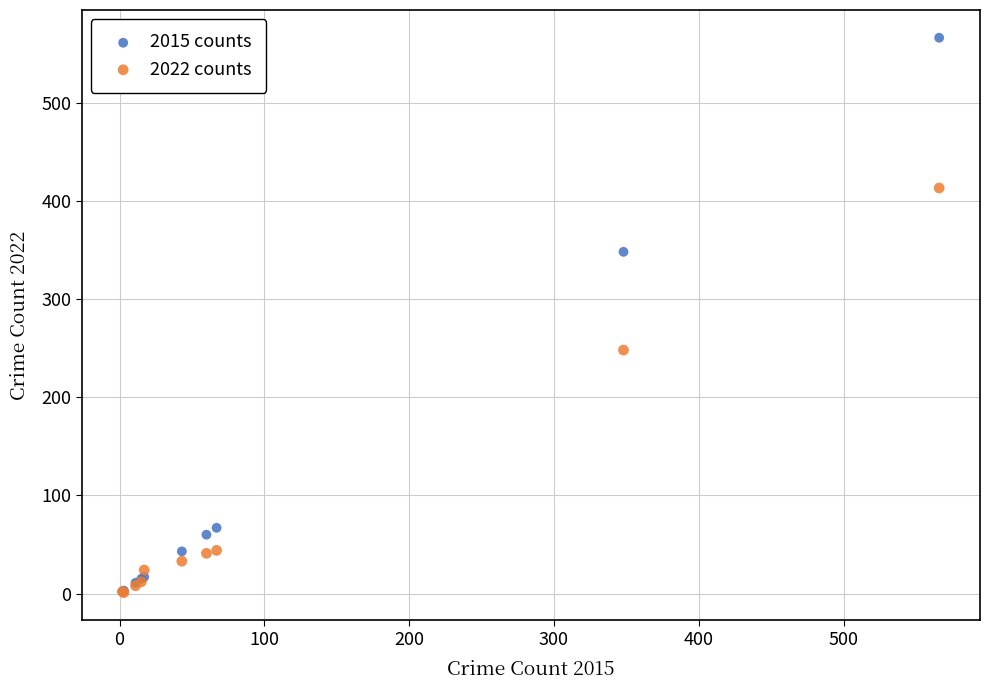

In the 2022 counts series, what Y value is closest to 207?

248